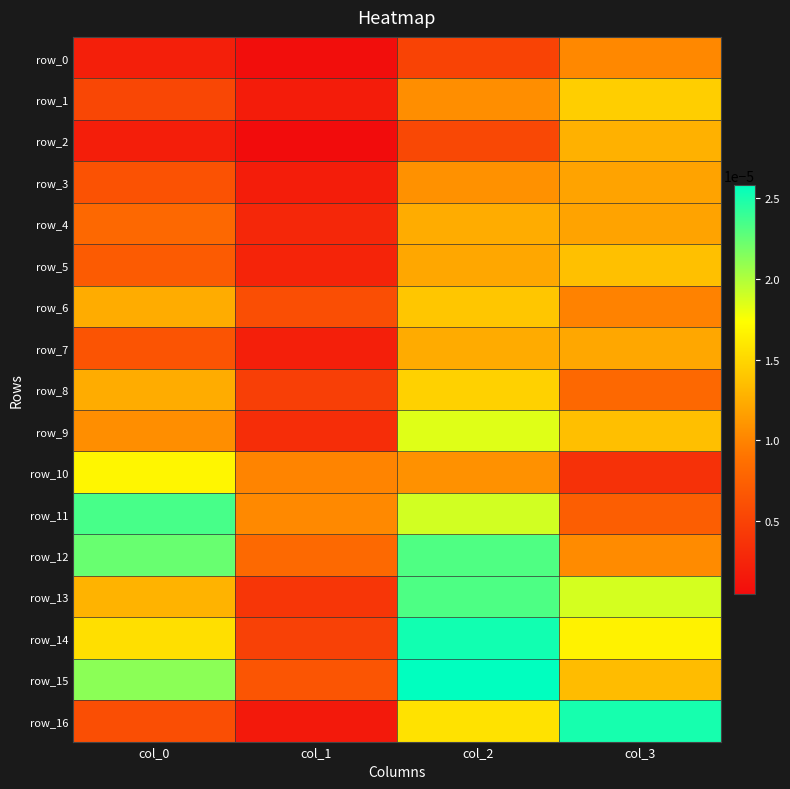

At how many categories does at least one series exceed 0?

4